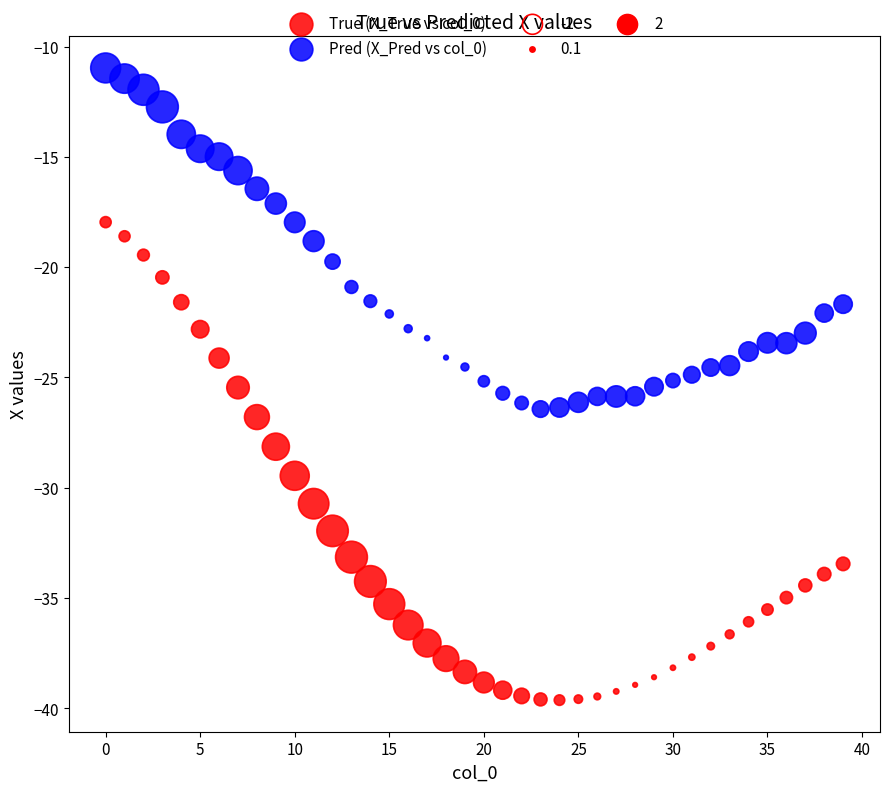

Which series has the widest spread of Y values?

True (X_True vs col_0)